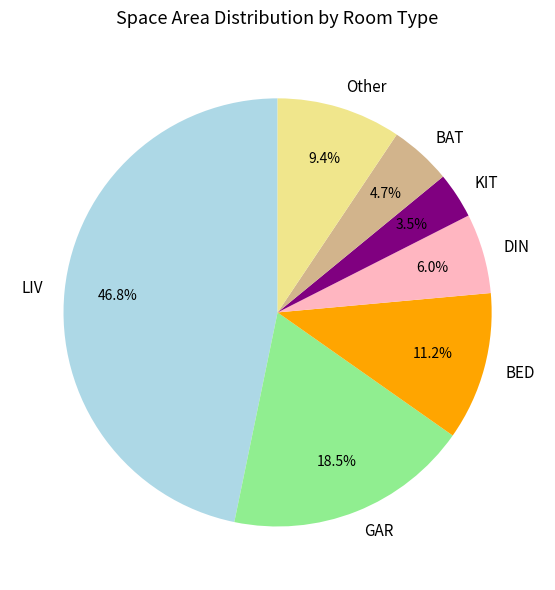

Which slice is the smallest?

KIT